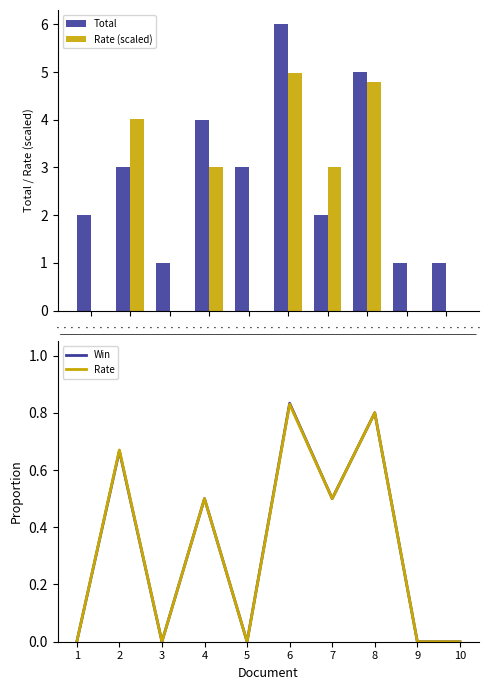

Rank the series at 10 from lowest to highest value.

Rate (scaled), Win, Rate, Total